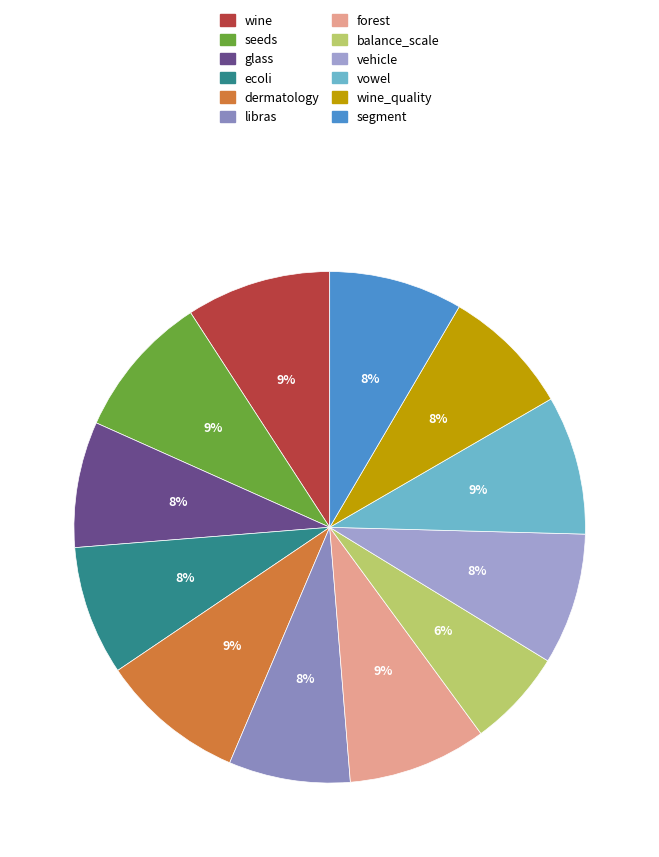

Combined, do wine_quality and ecoli account for over 50%?

No